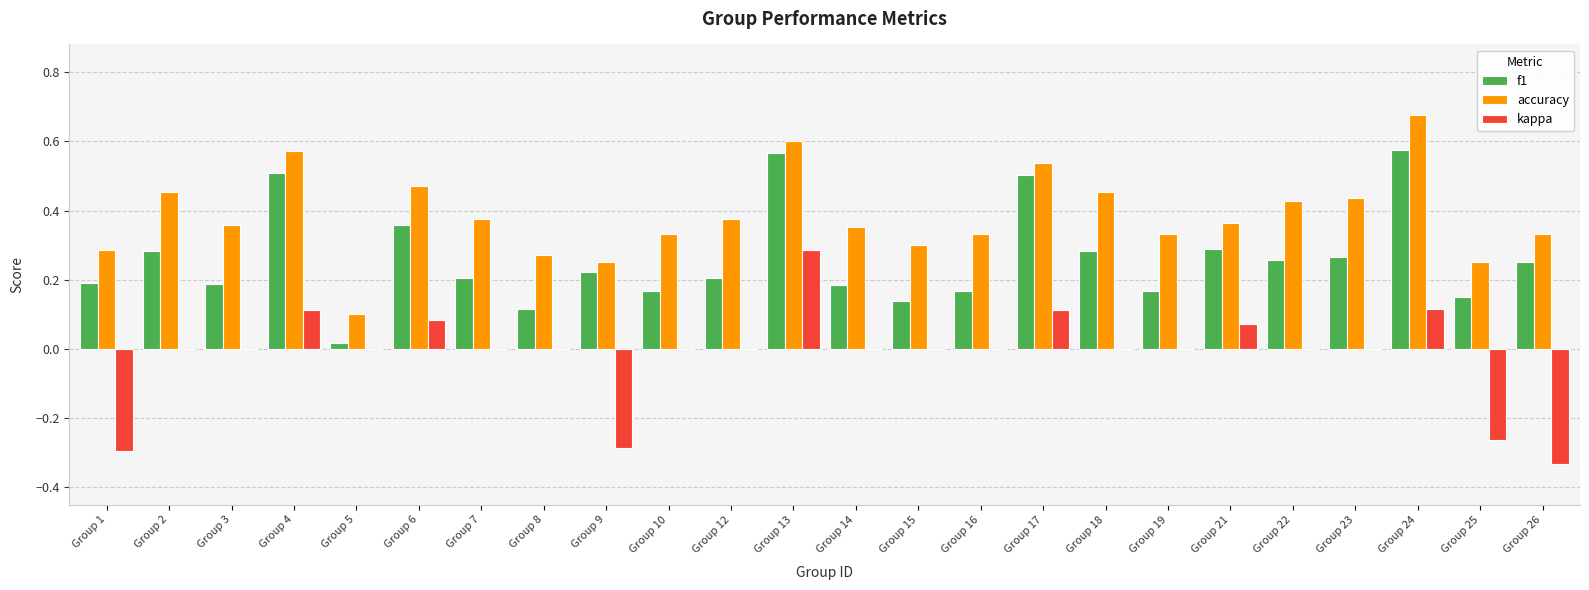

Which series changed the most between Group 5 and Group 14?

accuracy